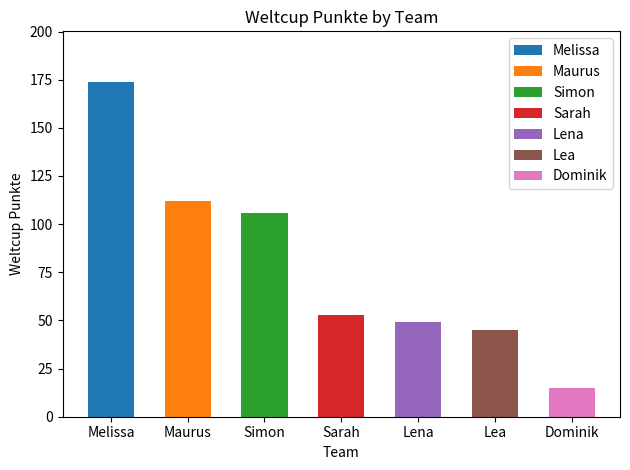

Which label corresponds to the largest value in the chart?

Melissa